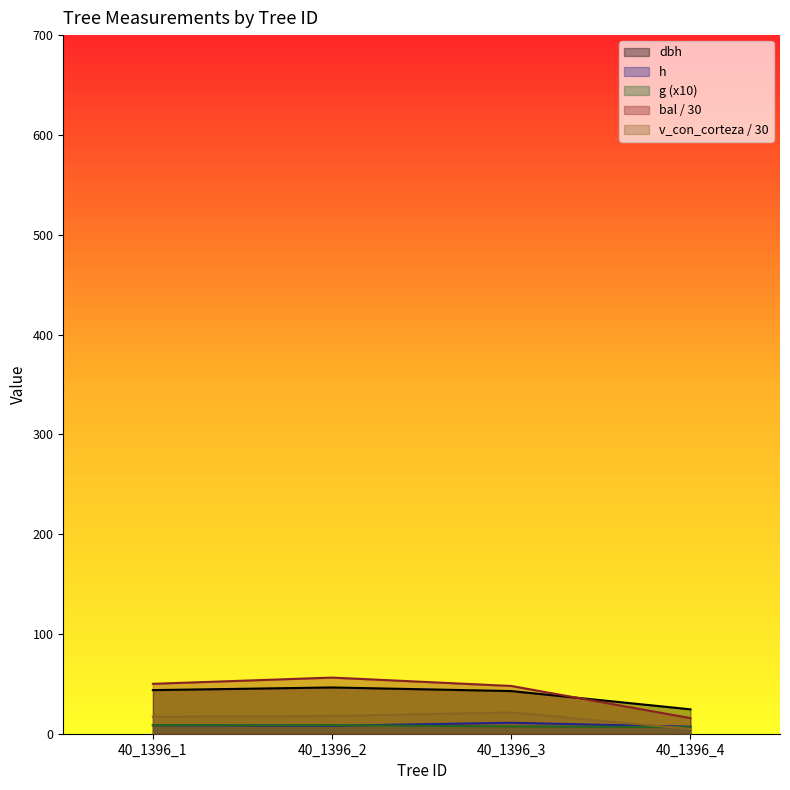

What is the difference between the maximum and minimum values in the bal series?

40.6